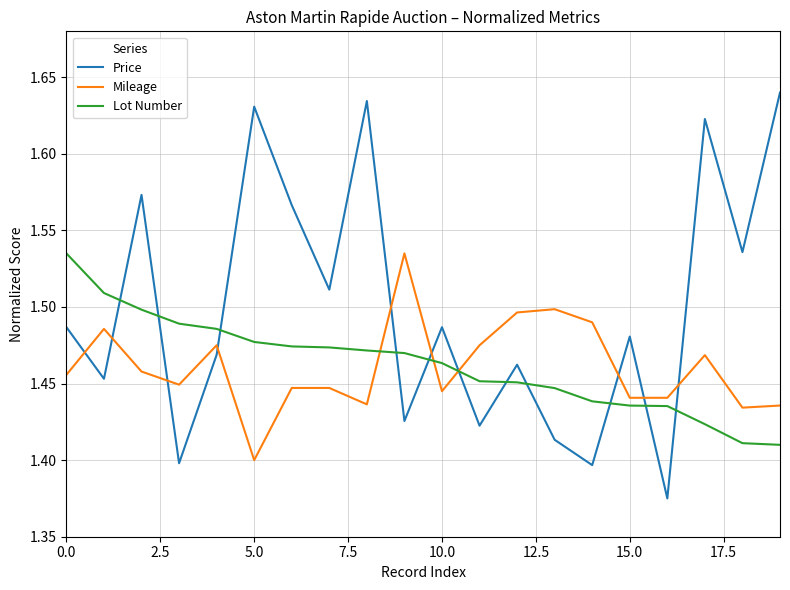

Which series has the largest total across all categories?

Price